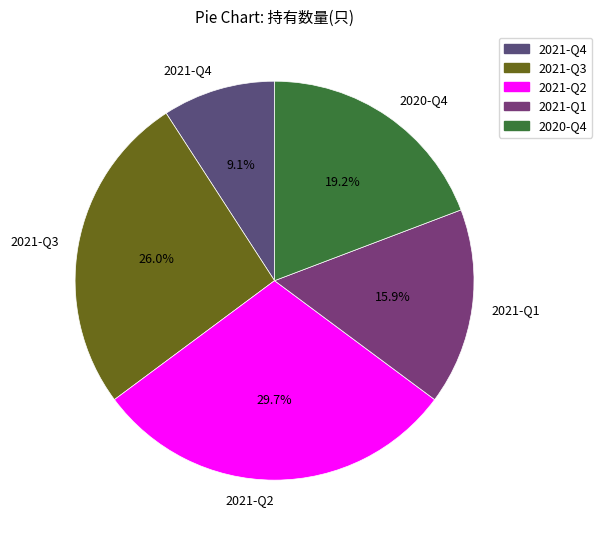

How much of the chart is everything except 2021-Q2?

70.3%